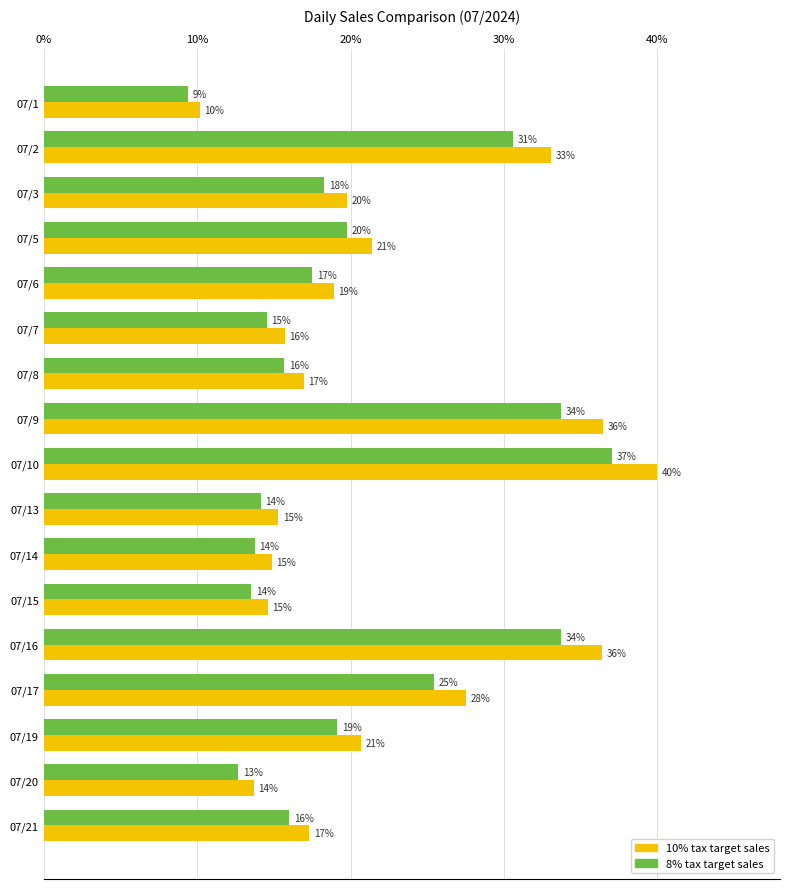

What are all the series names shown in the legend?

10% tax target sales, 8% tax target sales